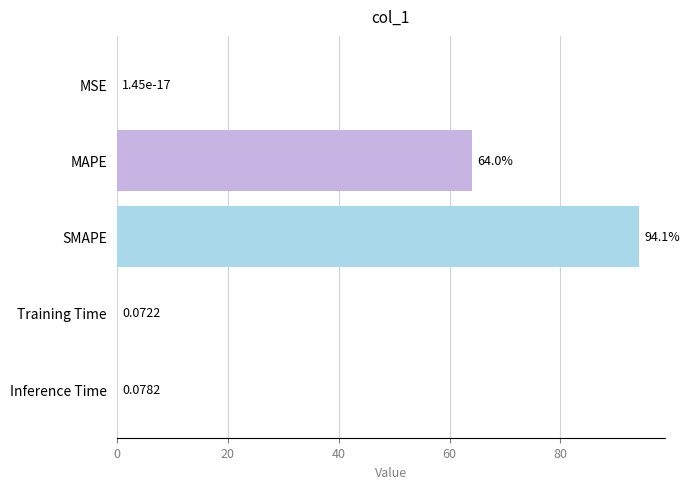

What is the sum of all values?

158.3